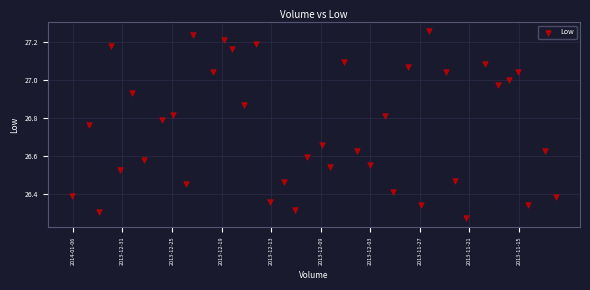

What is the range of Y values (max minus min)?

1.0